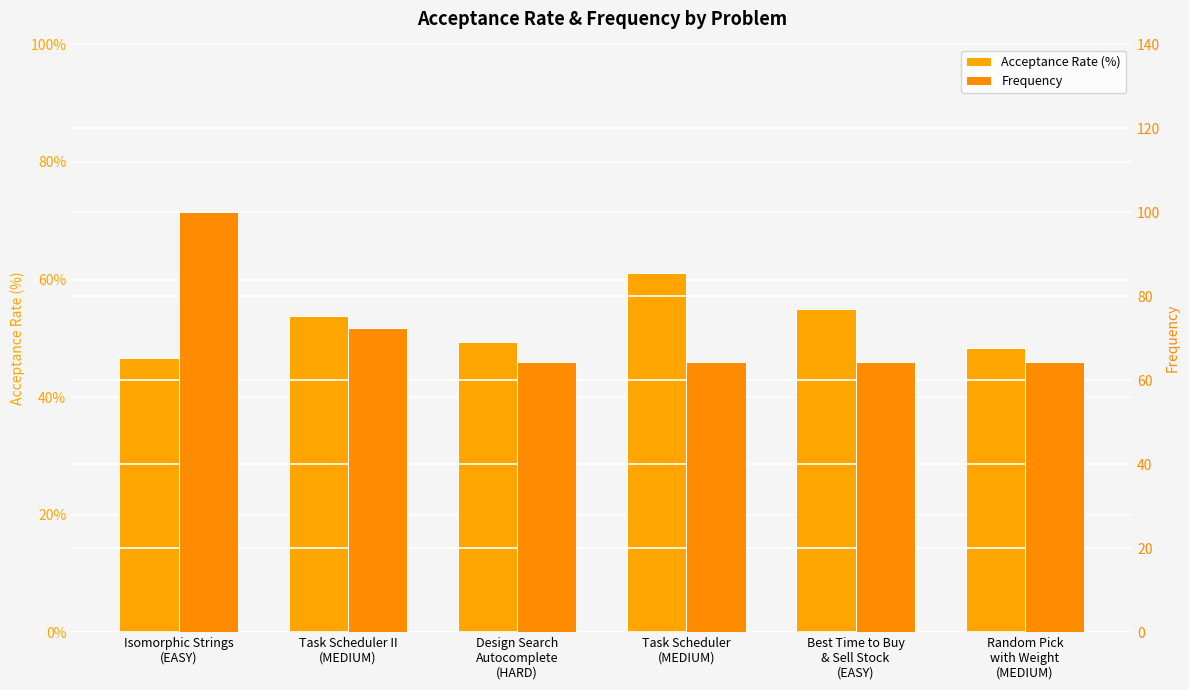

What is the label of the 5th bar from the right?

Task Scheduler II
(MEDIUM)